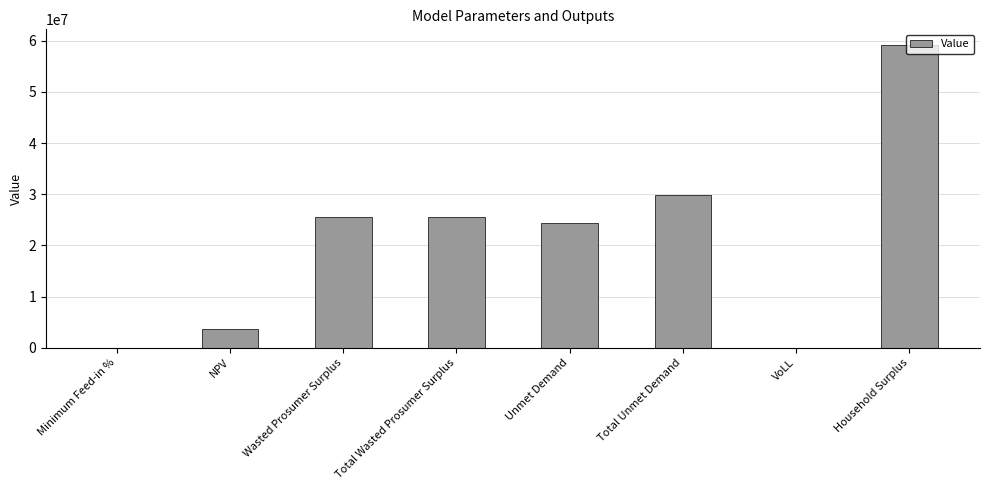

Is it true that the value at NPV is 879766.4?

False